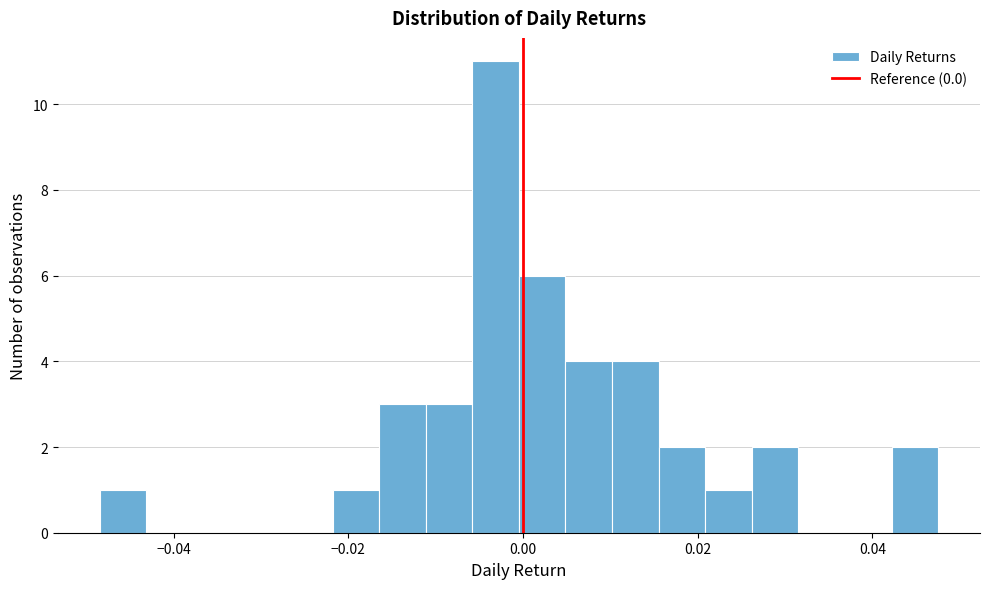

Read against the x-axis, roughly where is the centre of the tallest bar?

-0.004